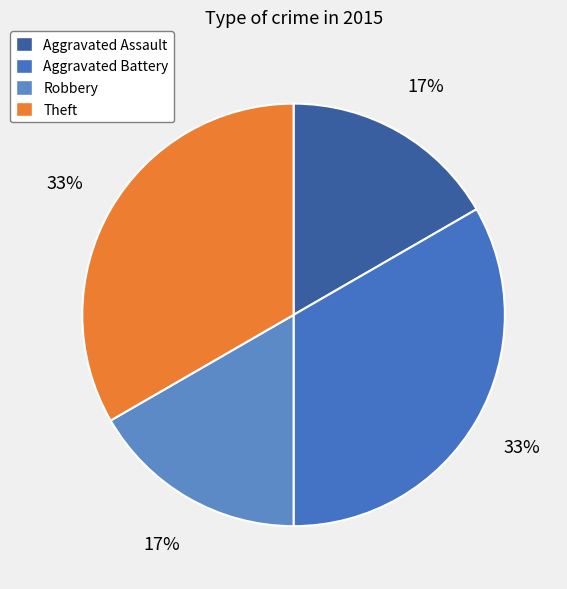

How many segments does this pie chart have?

4